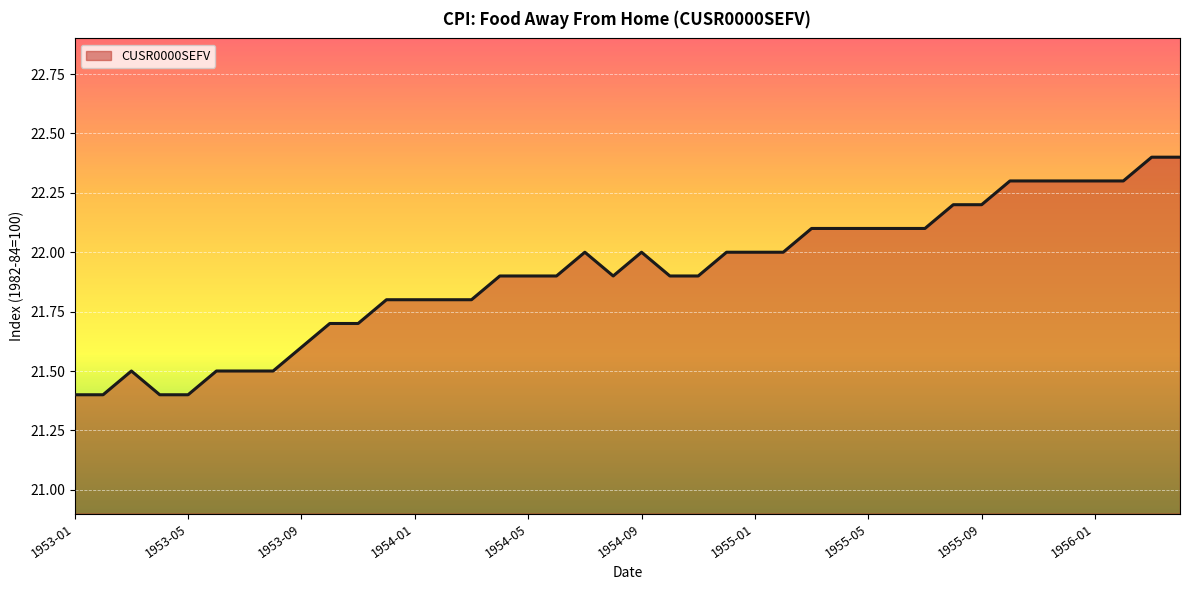

What is the minimum value shown in the chart?

21.4